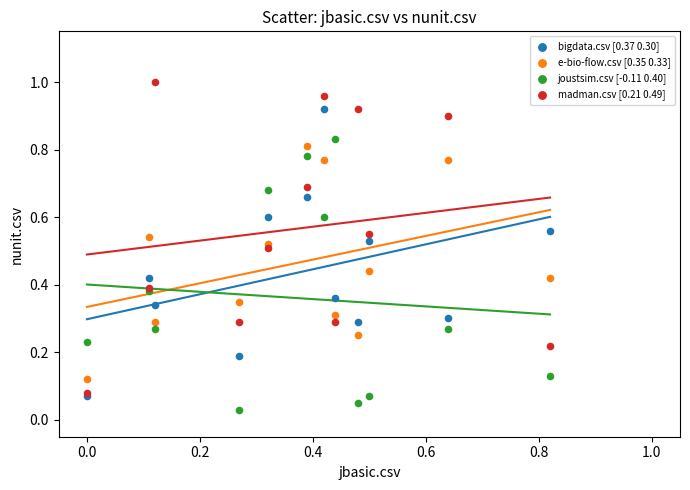

Which series reaches the maximum Y coordinate?

madman.csv [0.21 0.49]